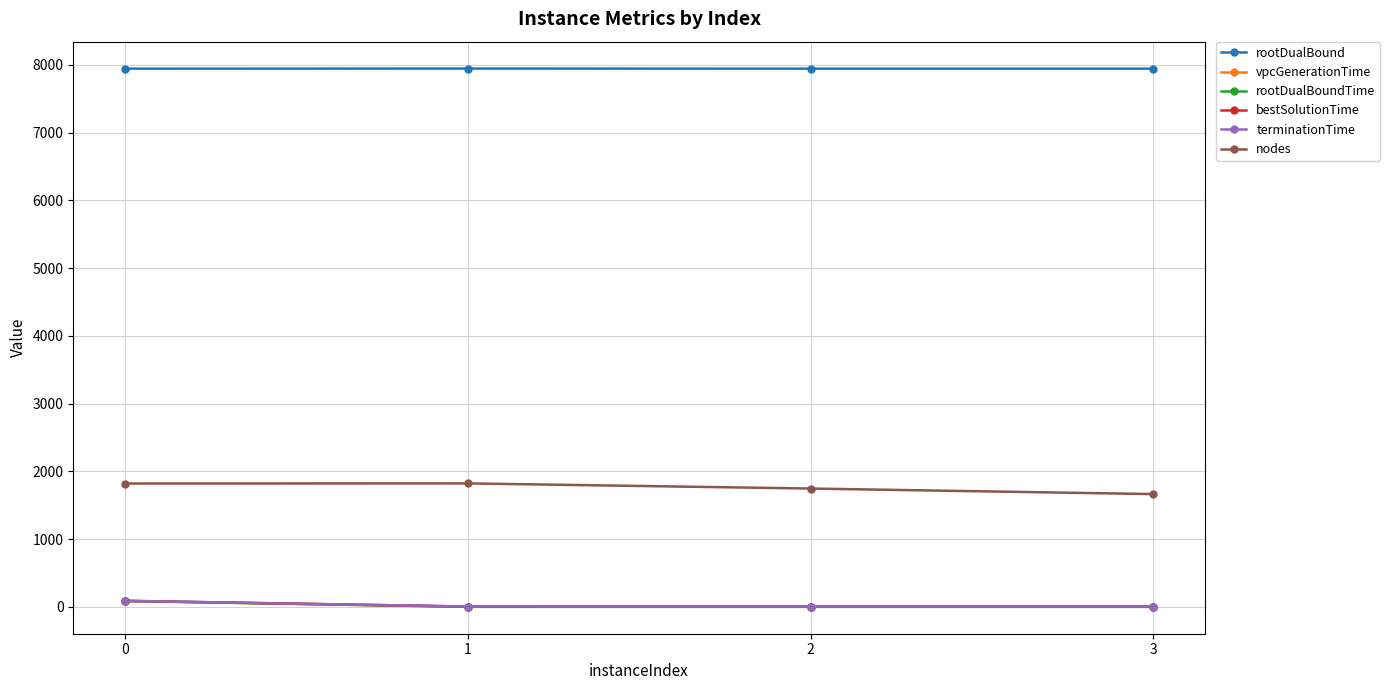

At how many categories does at least one series exceed 49?

4